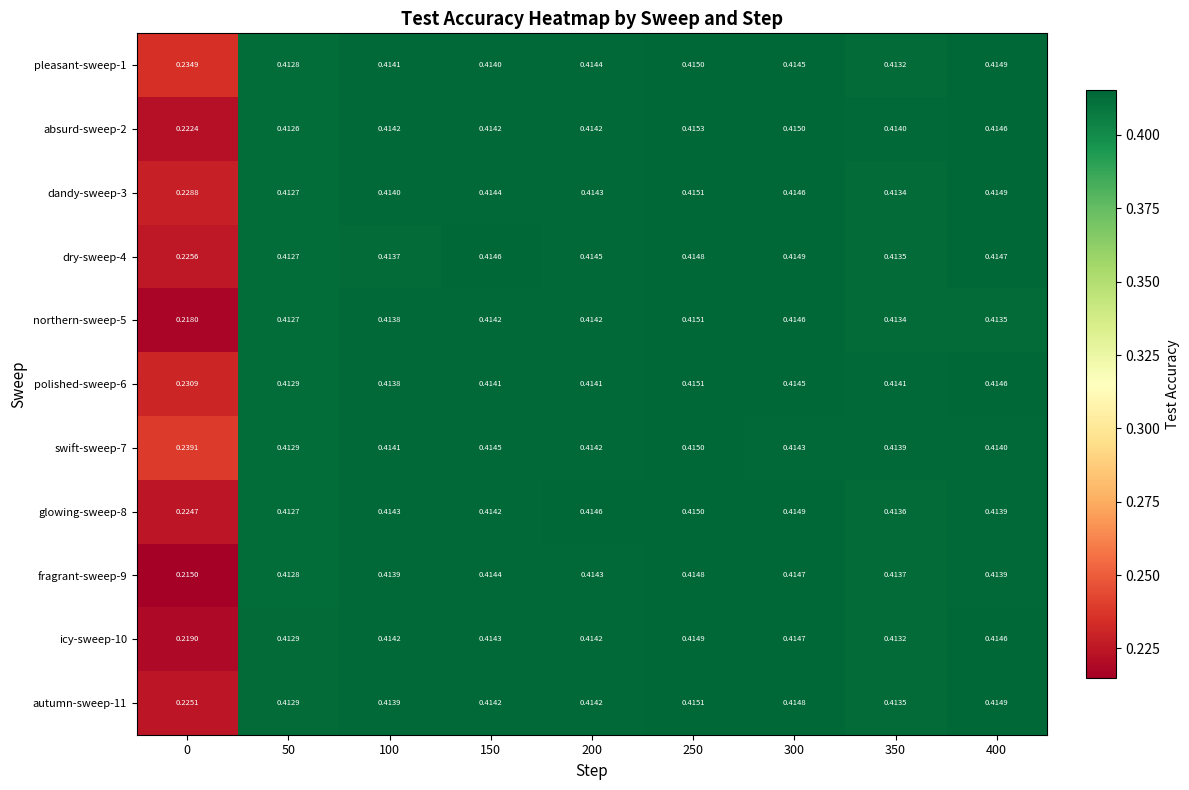

How many series are shown in this chart?

11